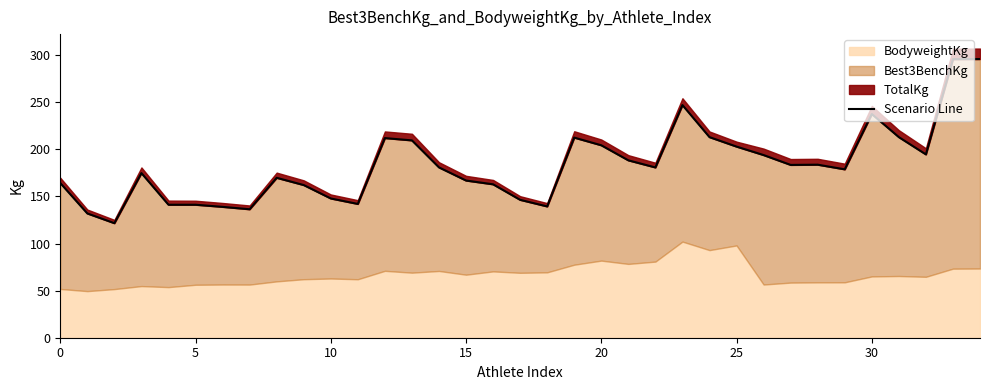

Does the chart display data point markers on the line(s)?

No